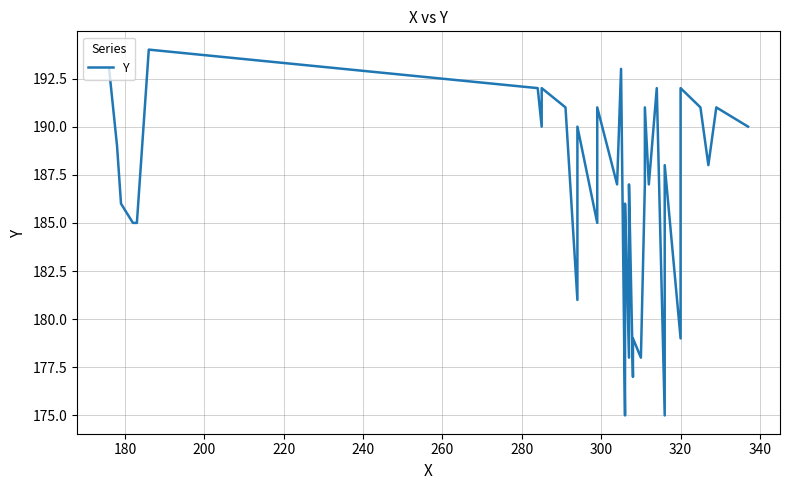

What is the value of the 23rd point from the left?

187